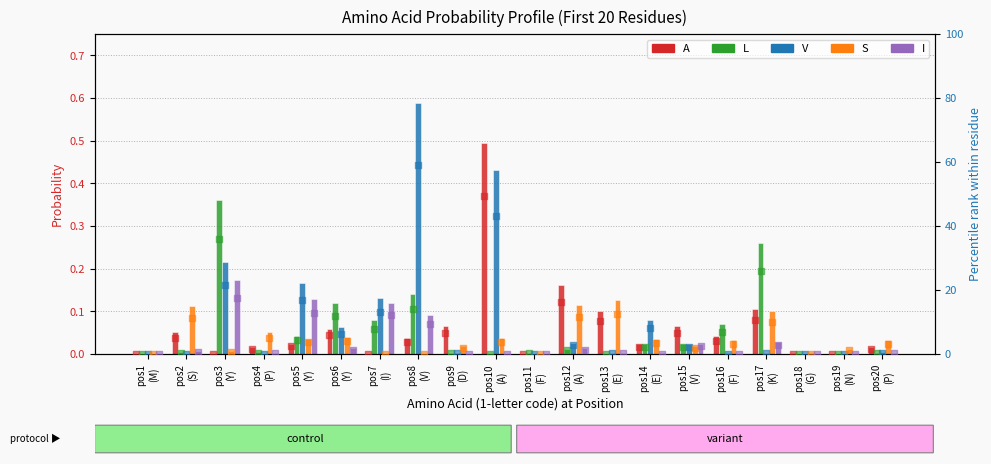

Which series contains the lowest Y value?

A